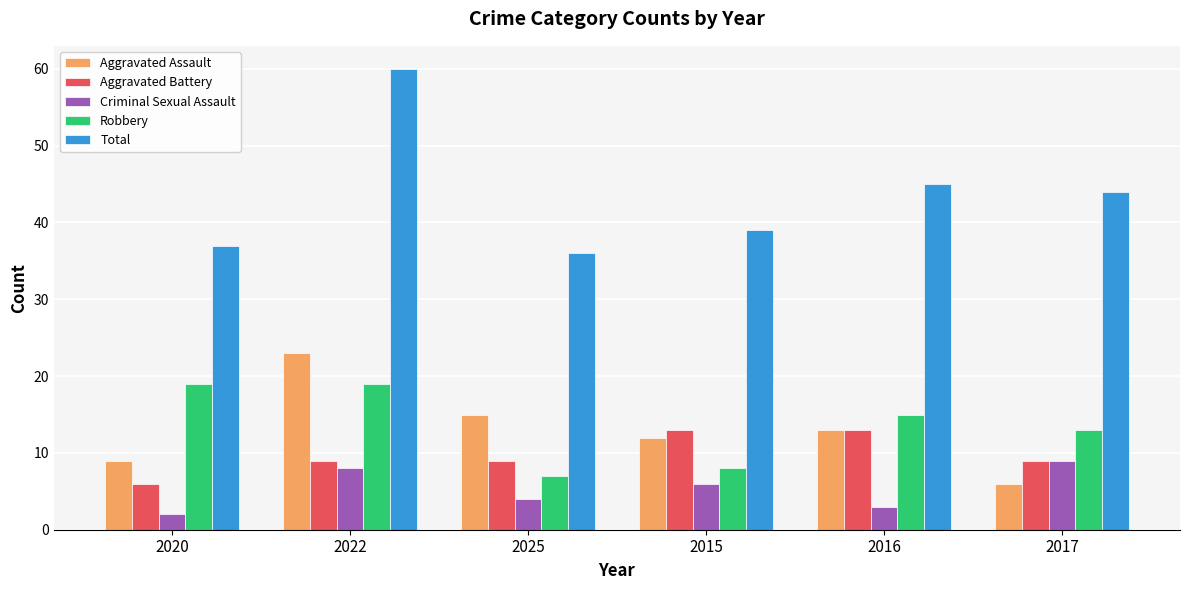

The Criminal Sexual Assault series shows 8 at 2022. True or false?

True